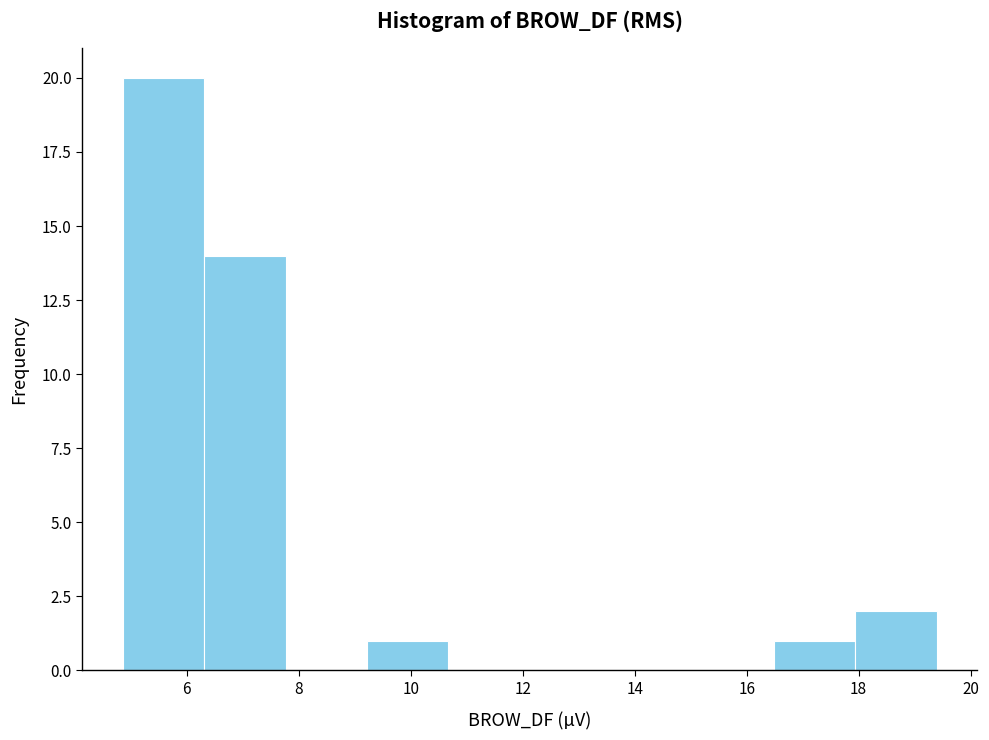

Over which range of the x-axis is the bar tallest?

4.8 to 6.4